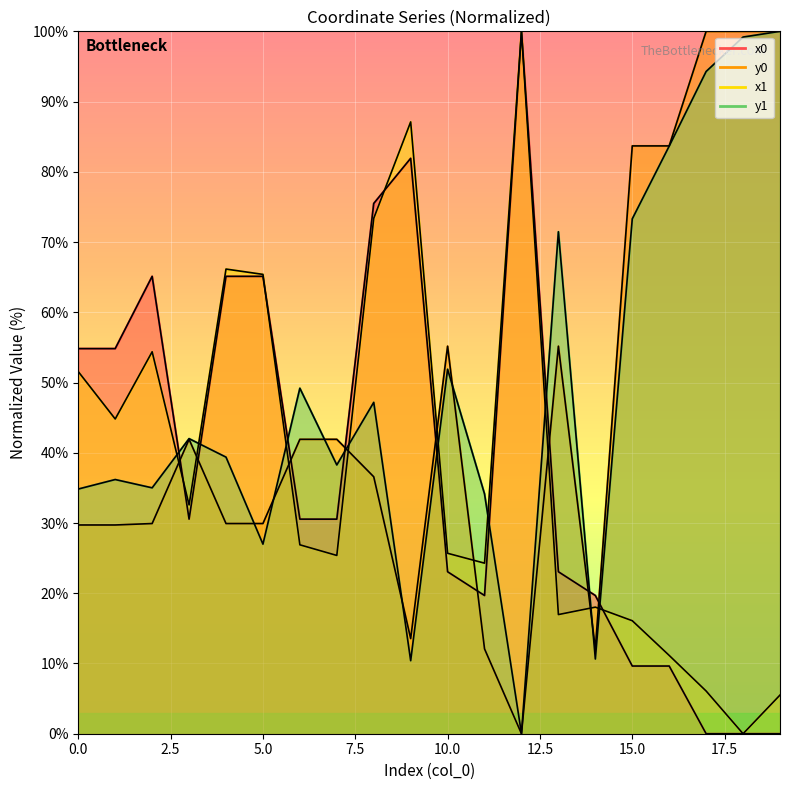

What is the greatest value displayed?

100.0